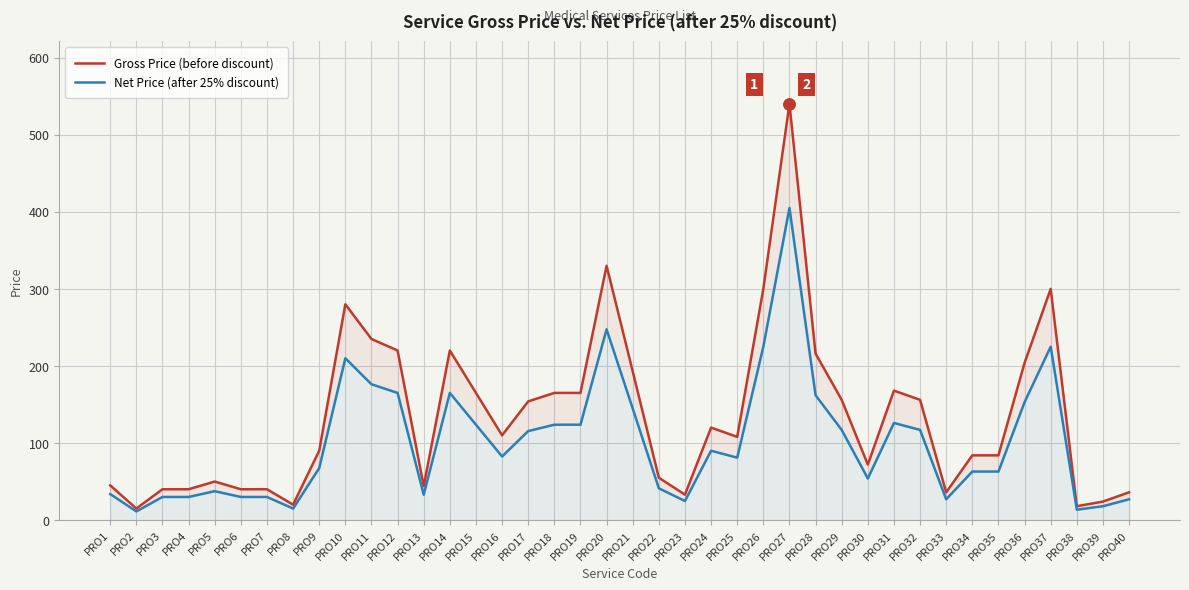

What is the difference between the Net Price (after 25% discount) values at PRO6 and PRO16?

52.5